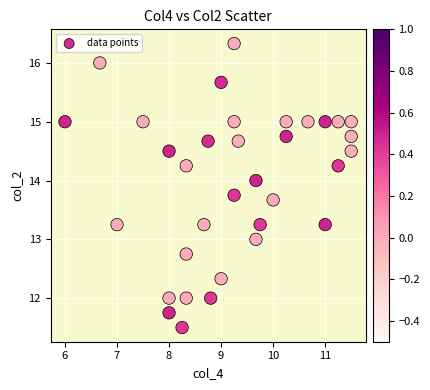

What is the range of Y values (max minus min)?

4.8